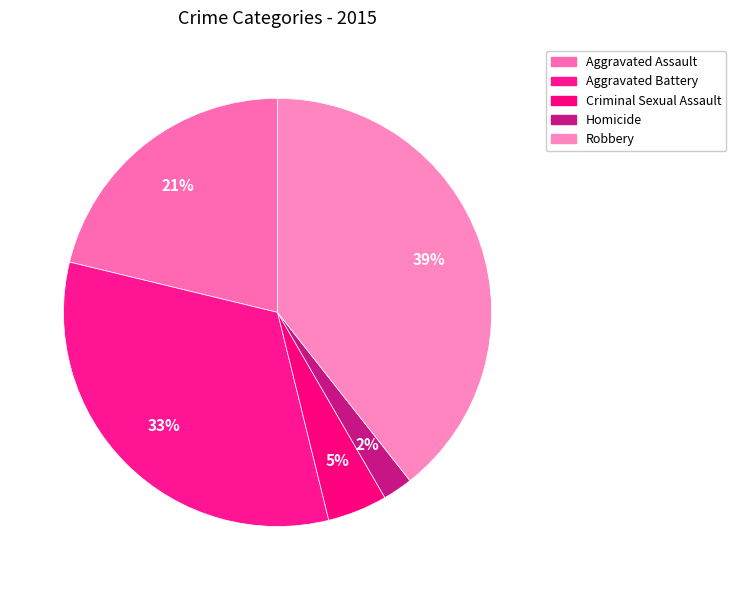

True or false: Aggravated Battery accounts for 33% of the total.

True